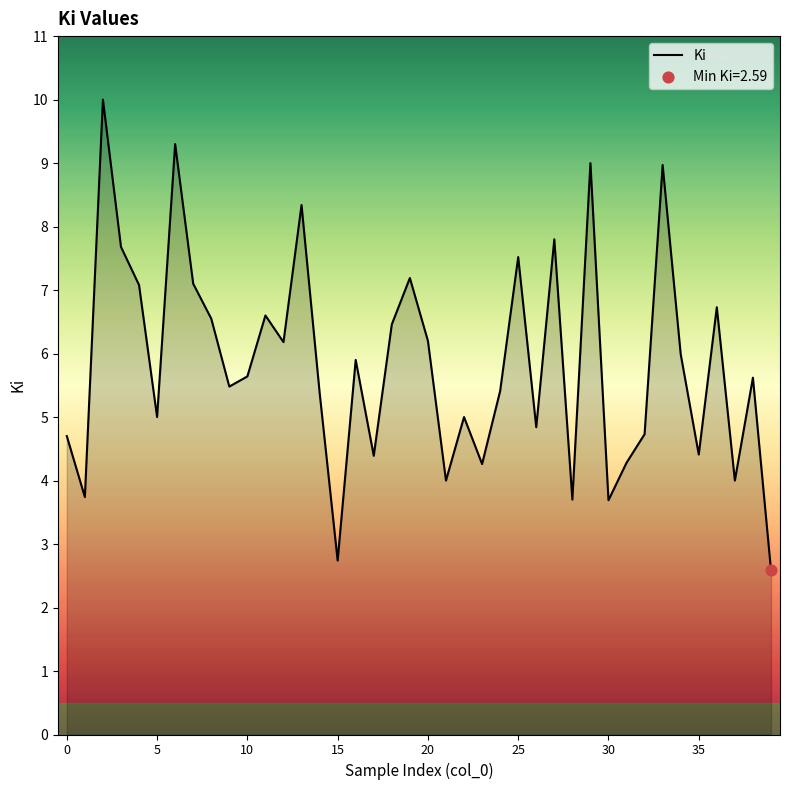

What is the greatest value displayed?

10.0